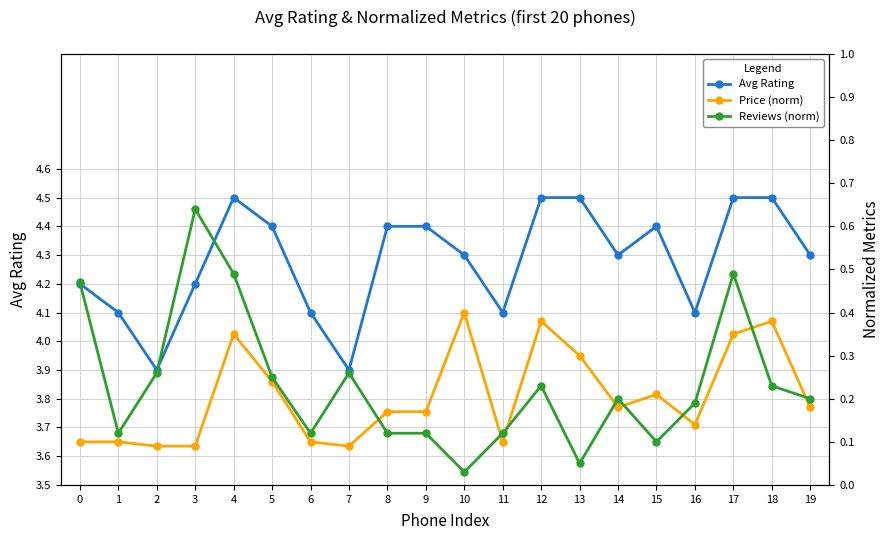

The value of Avg Rating at 14 is 0.9. True or false?

False